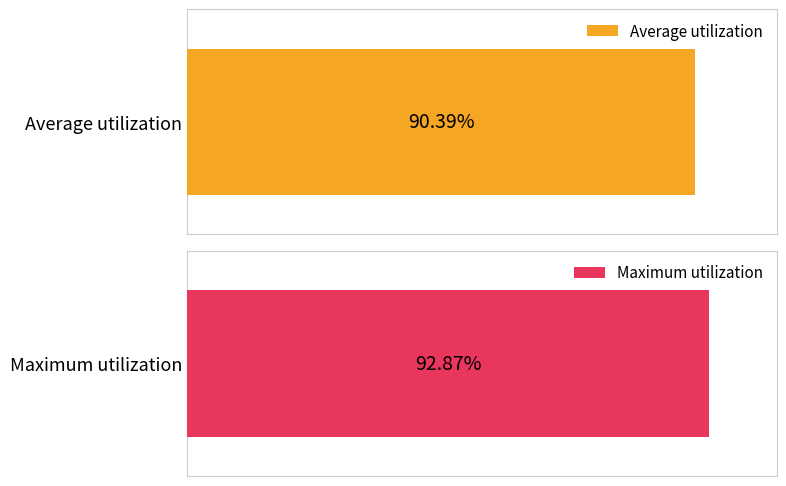

The value of Average utilization at June is 38.8. True or false?

False